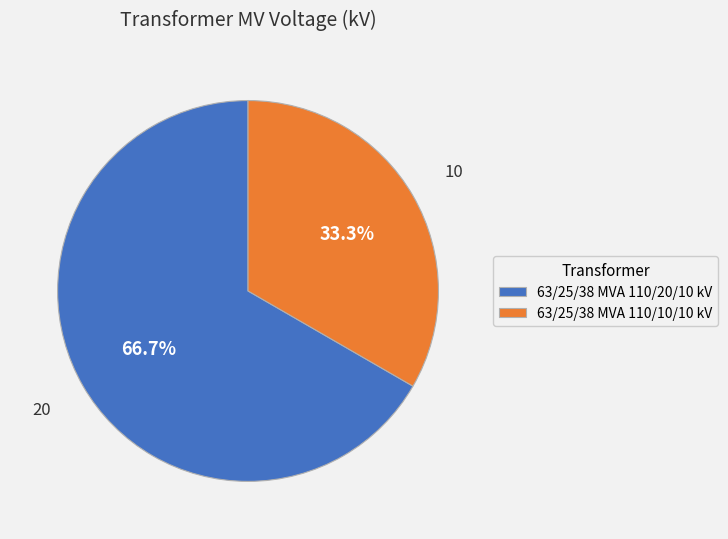

How many slices are in this pie chart?

2